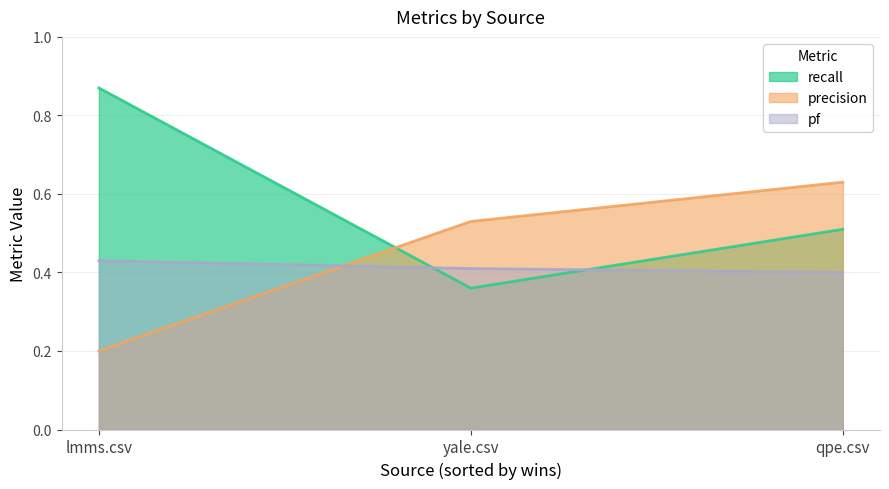

At which label is precision closest to 0?

lmms.csv